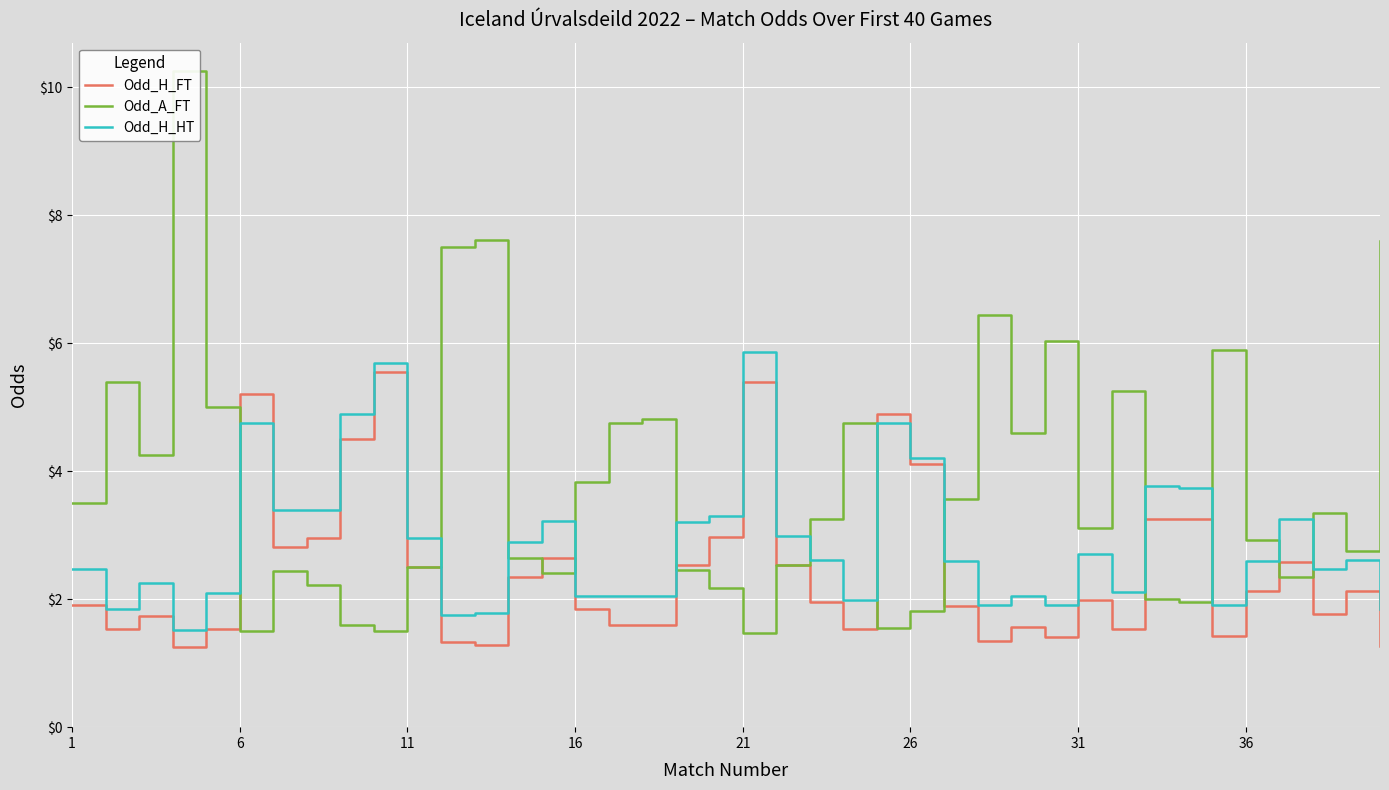

What are all the series names shown in the legend?

Odd_H_FT, Odd_A_FT, Odd_H_HT